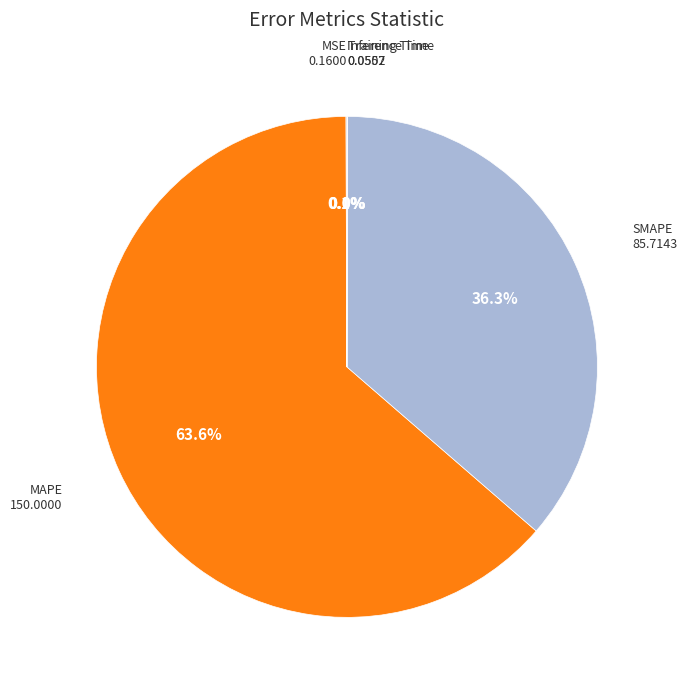

Which category has the biggest portion of the pie?

MAPE